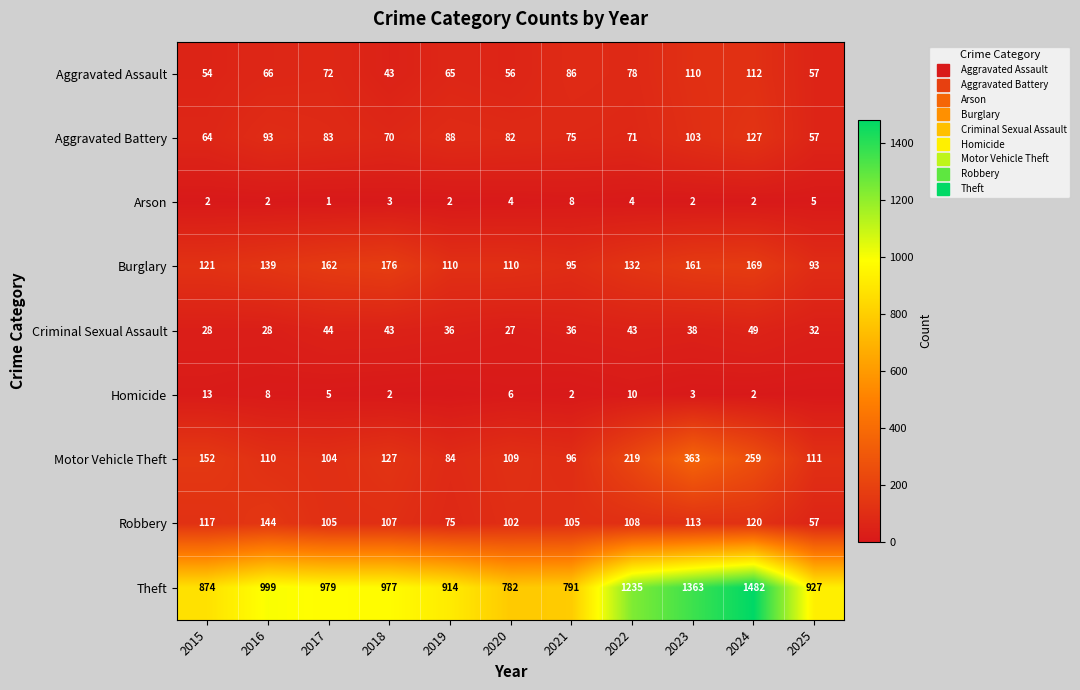

Is the value of Motor Vehicle Theft at 2024 greater than the value of Theft at 2019?

No